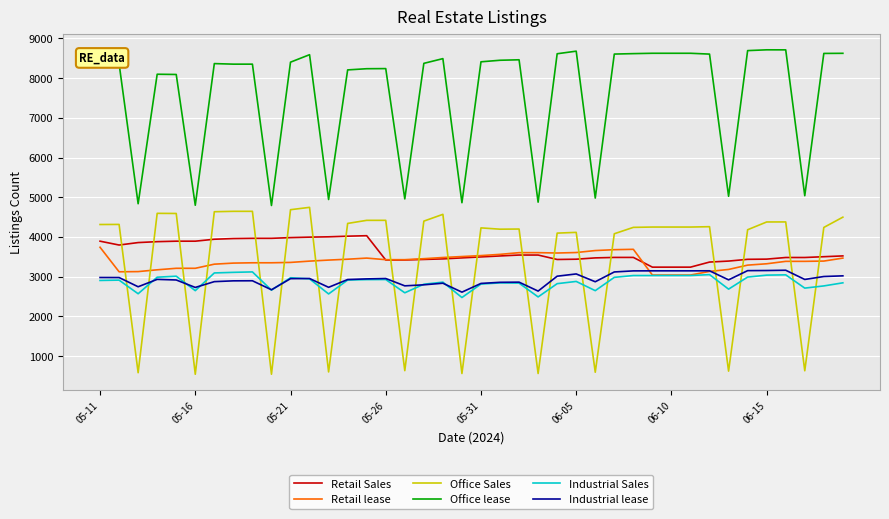

What is the smallest value displayed?

542